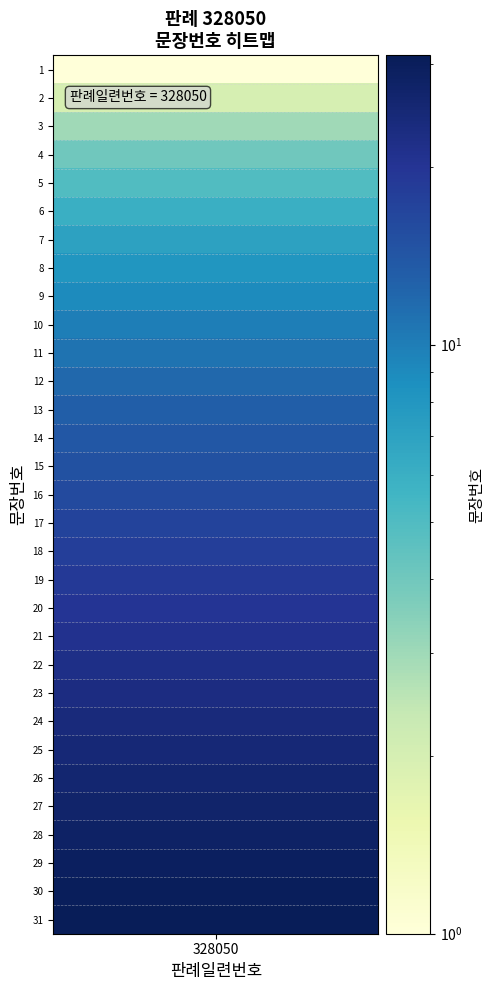

What is the minimum value shown in the chart?

1